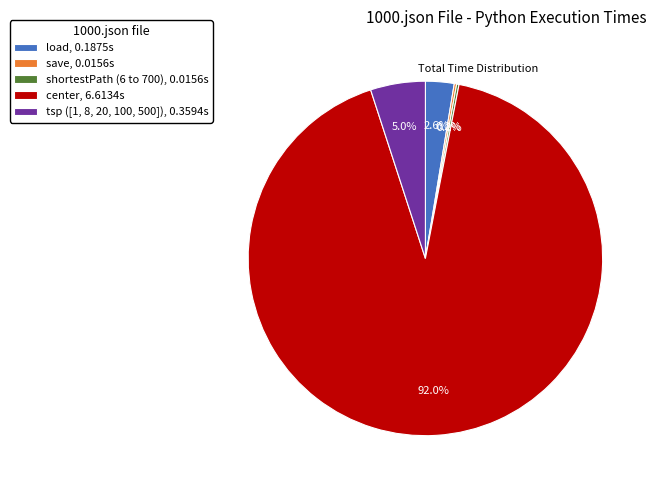

Which has a higher value, center, 6.6134s or load, 0.1875s?

center, 6.6134s